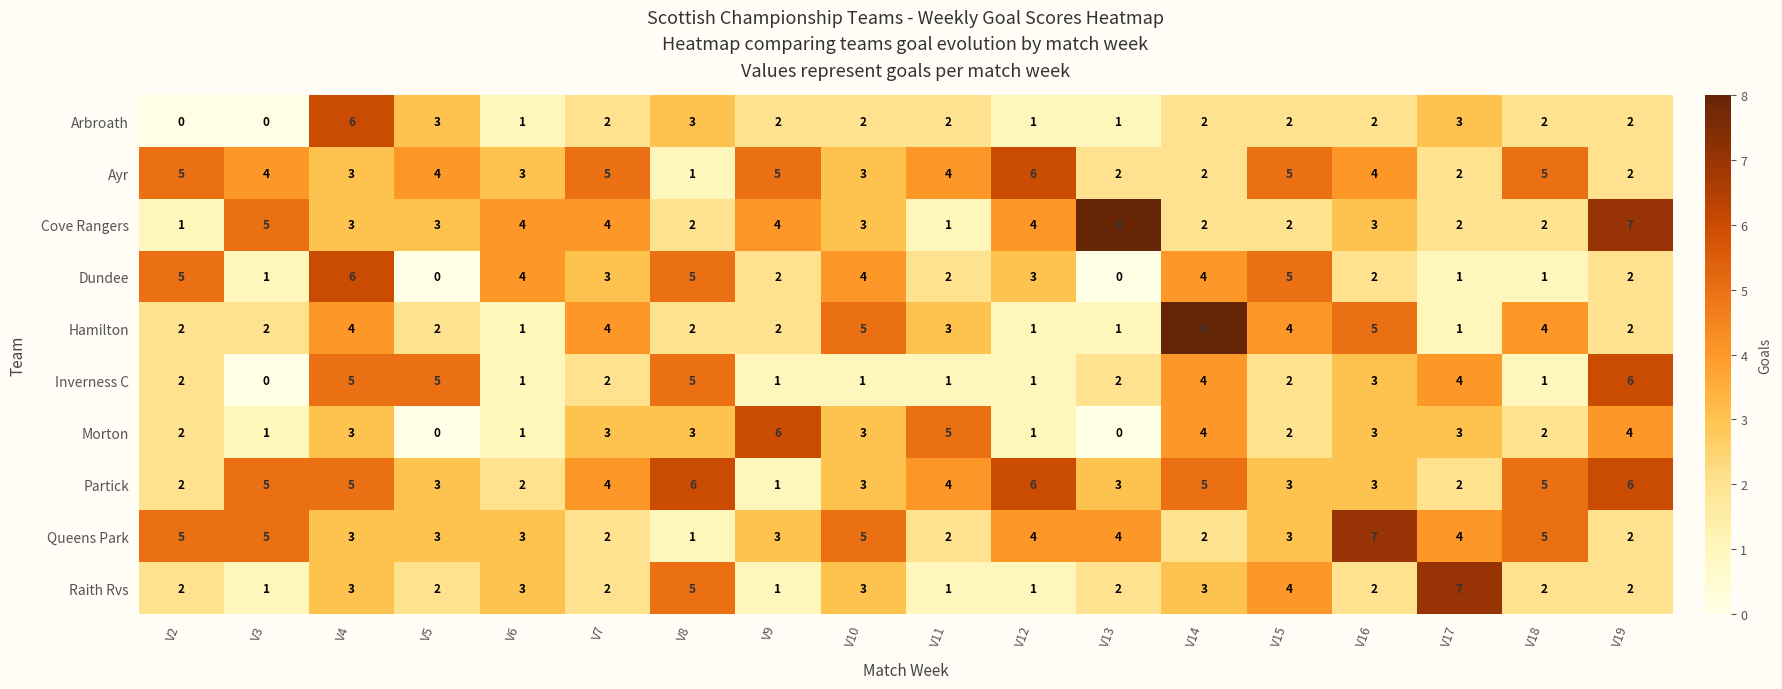

The value of Morton at V4 is 5. True or false?

False